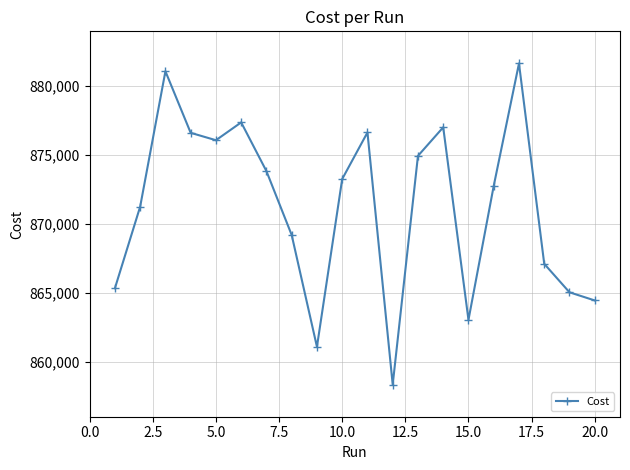

What is the value of the 6th point from the left?

877340.0